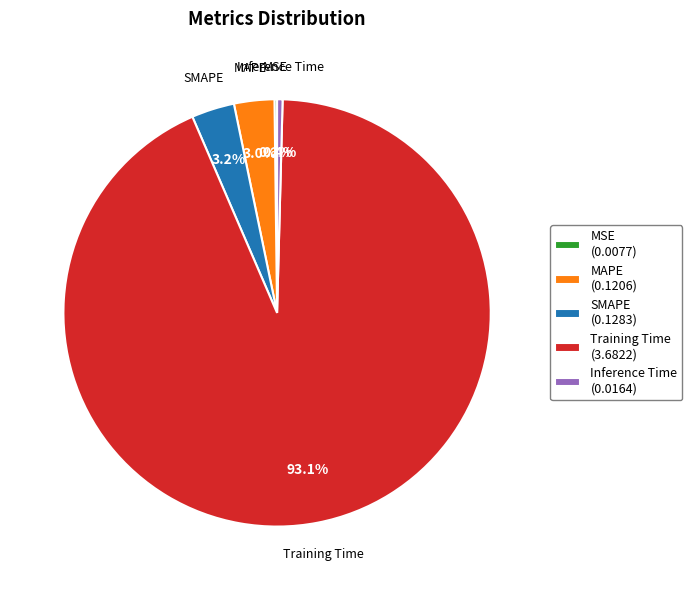

How much of the chart is everything except Inference Time?

99.6%